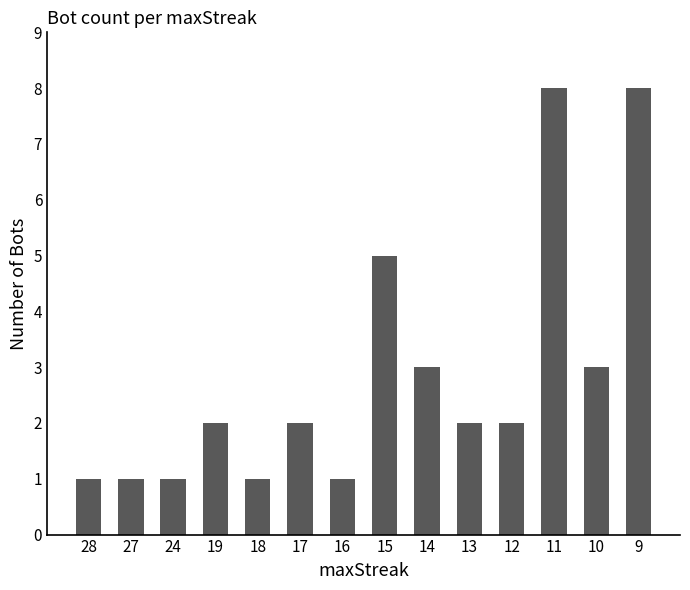

The chart shows a value of 2 at 17. True or false?

True